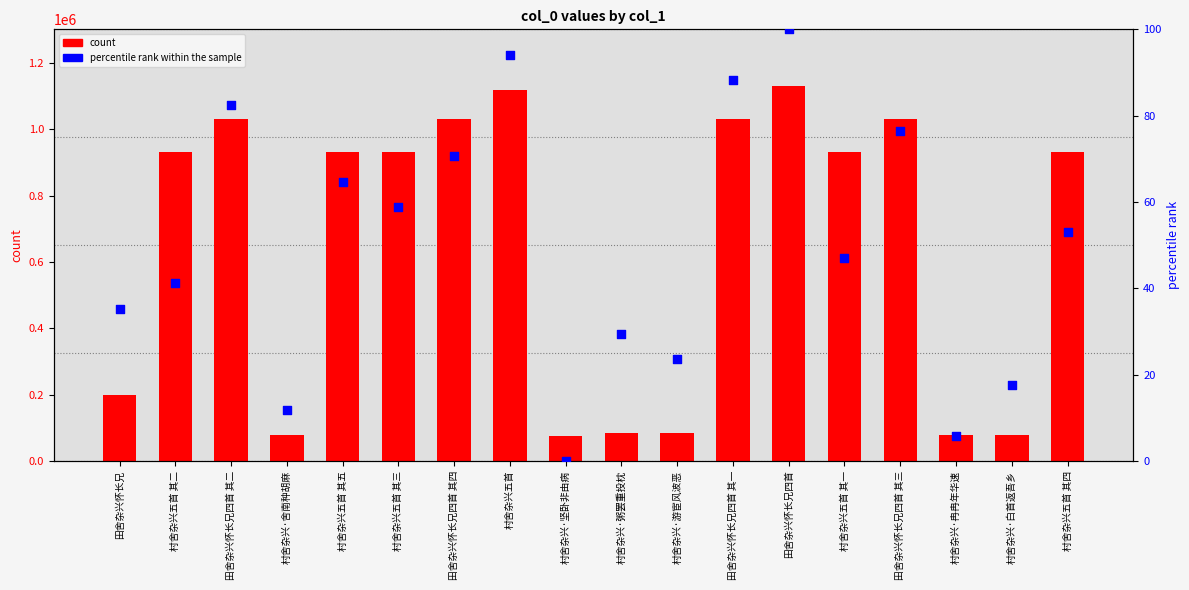

Is the value of count at 田舍杂兴怀长兄四首 greater than the value of percentile rank within the sample at 田舍杂兴怀长兄四首?

Yes